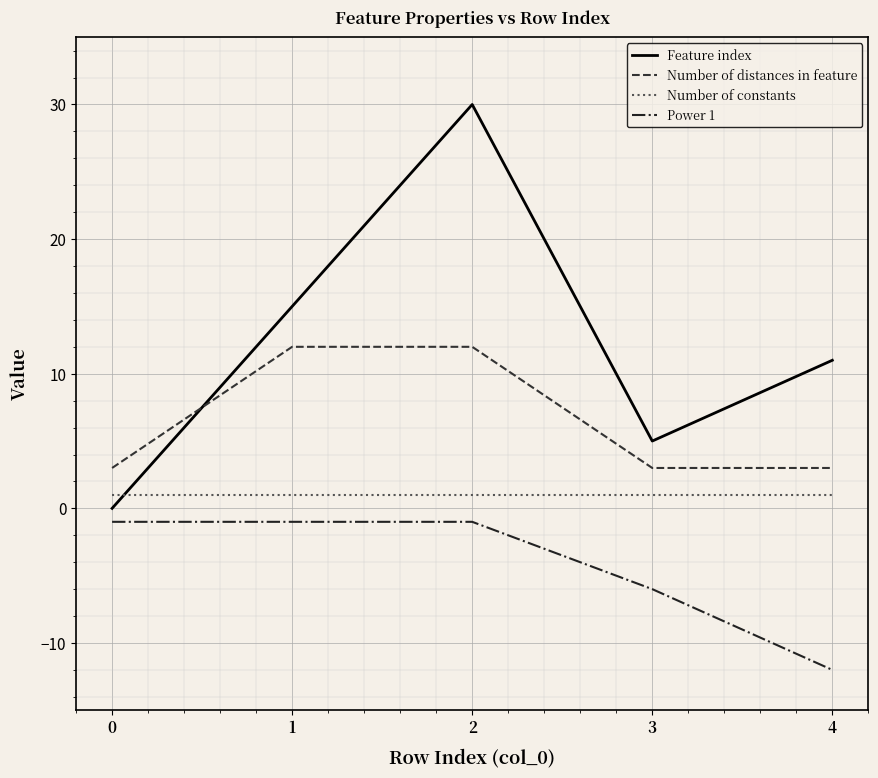

What are all the series names shown in the legend?

Feature index, Number of distances in feature, Number of constants, Power 1